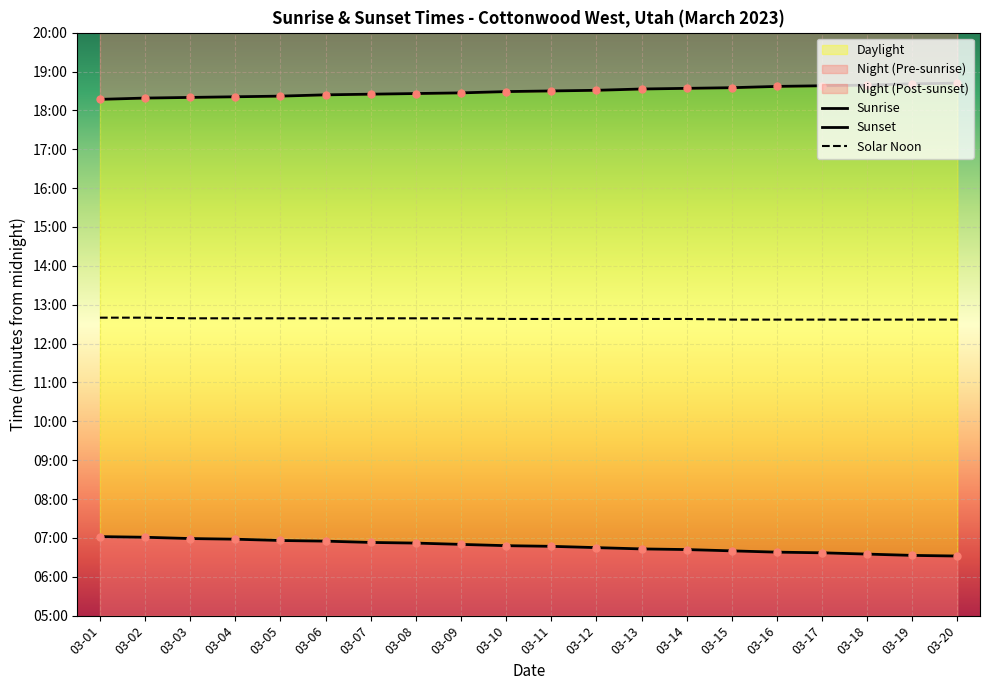

What is the total value across all series at 03-07?

2277